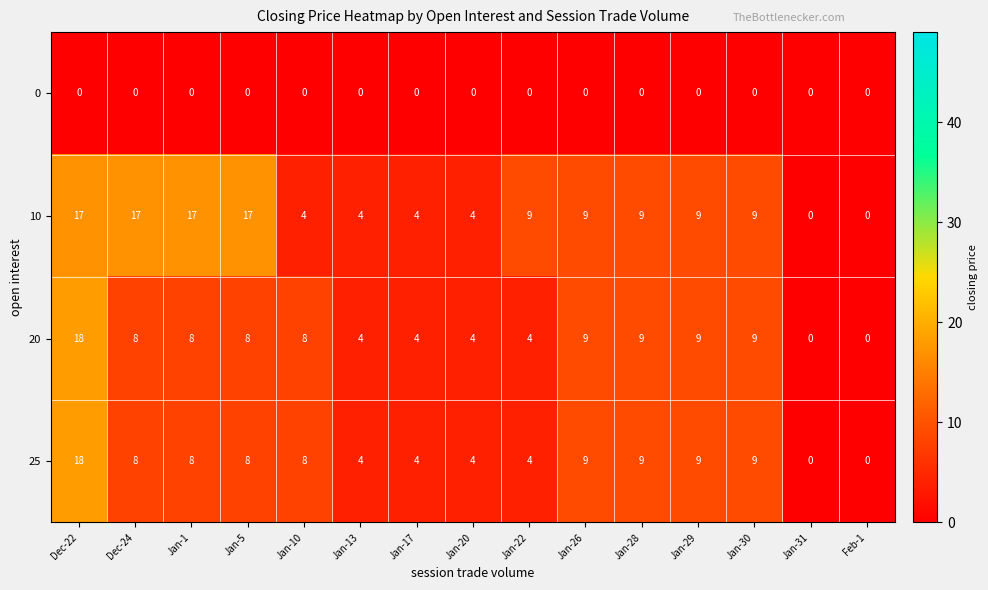

Where does the 25 series first go above 8?

Dec-22